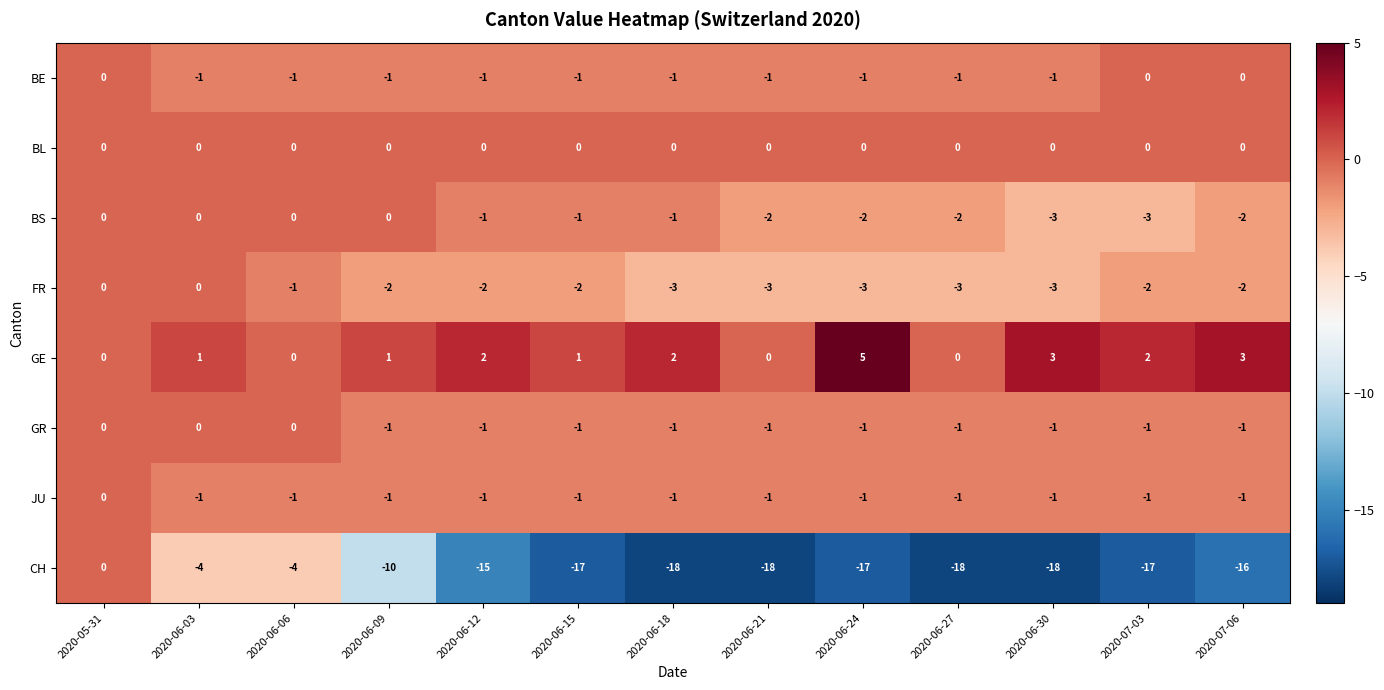

What is the difference between the maximum and minimum values in the CH series?

18